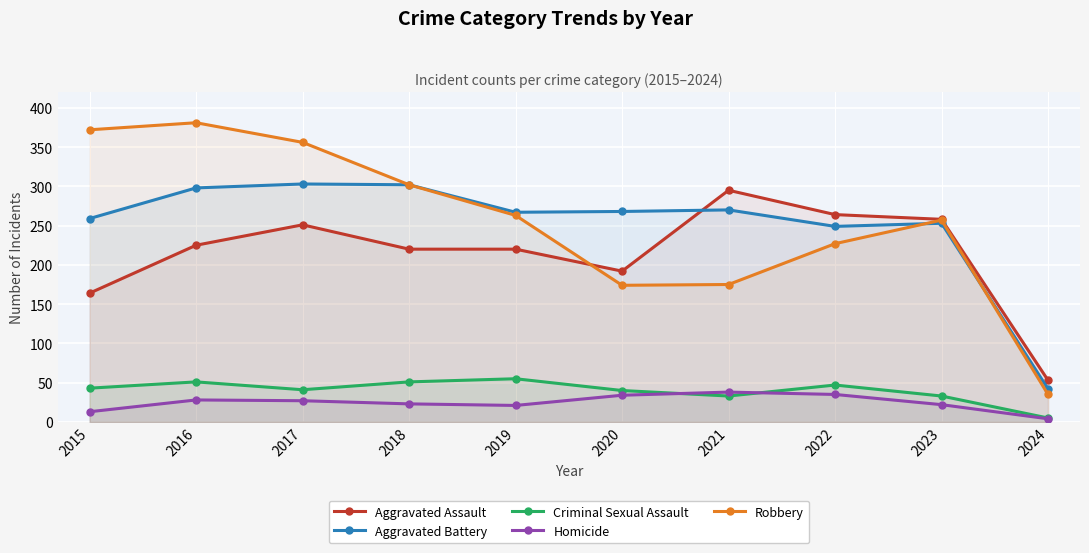

How many times do Criminal Sexual Assault and Homicide cross each other?

2